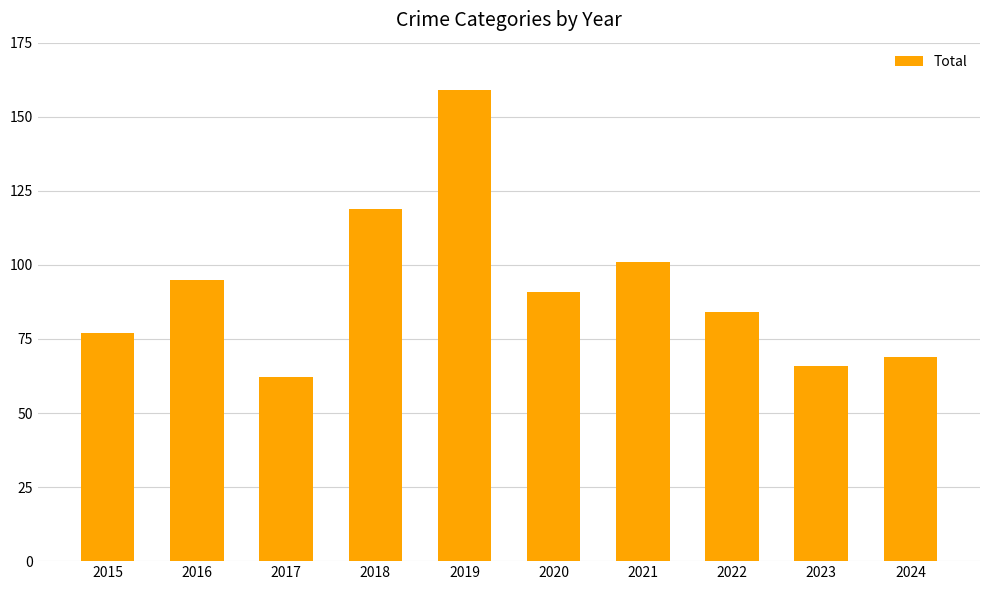

What is the minimum value shown in the chart?

62